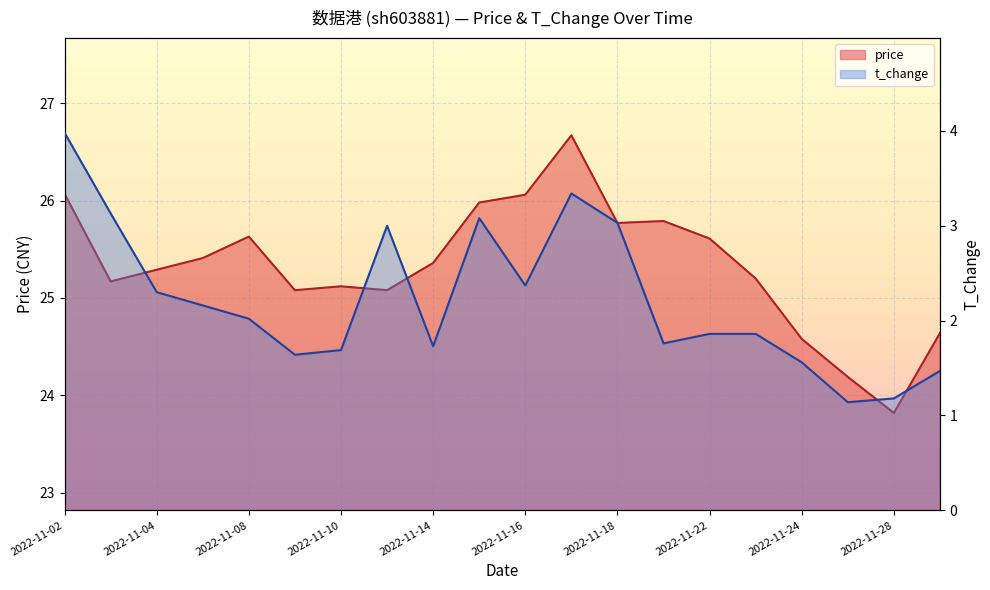

How many data points in price are less than 25?

4